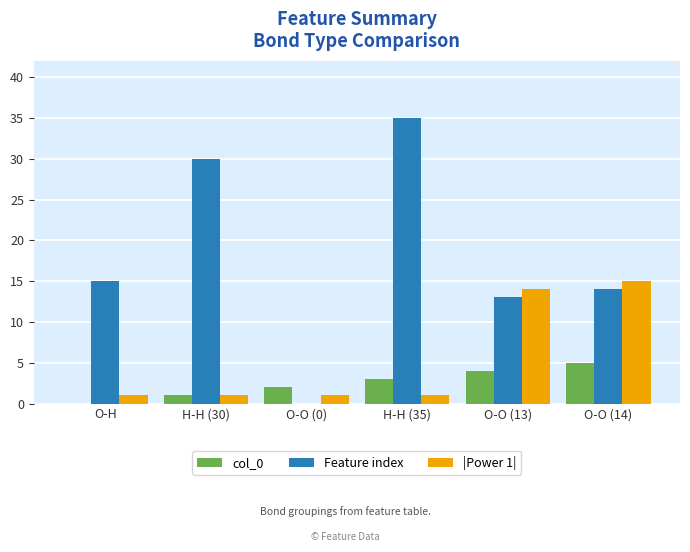

True or false: col_0 has a value of 5 at O-O (14).

True